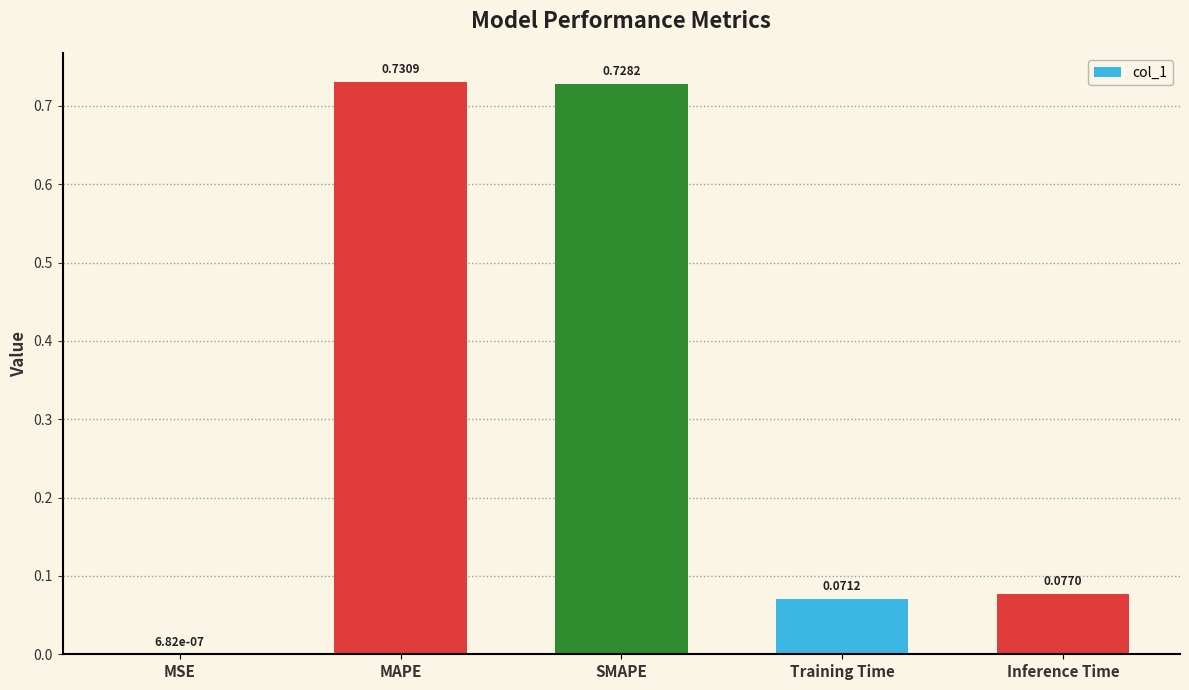

What is the sum of all values?

1.6